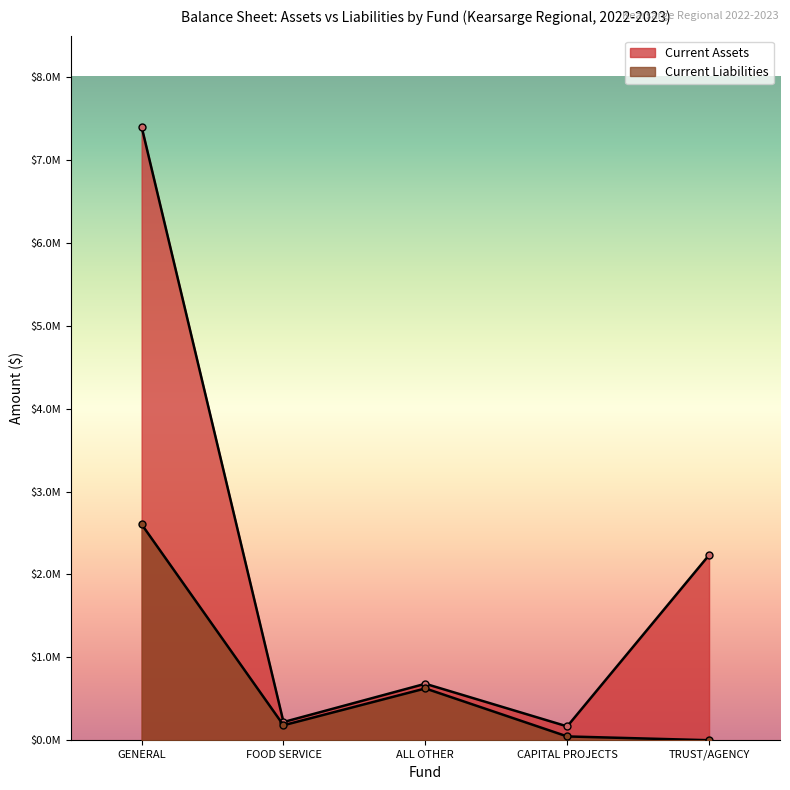

What are all the series names shown in the legend?

Current Assets, Current Liabilities